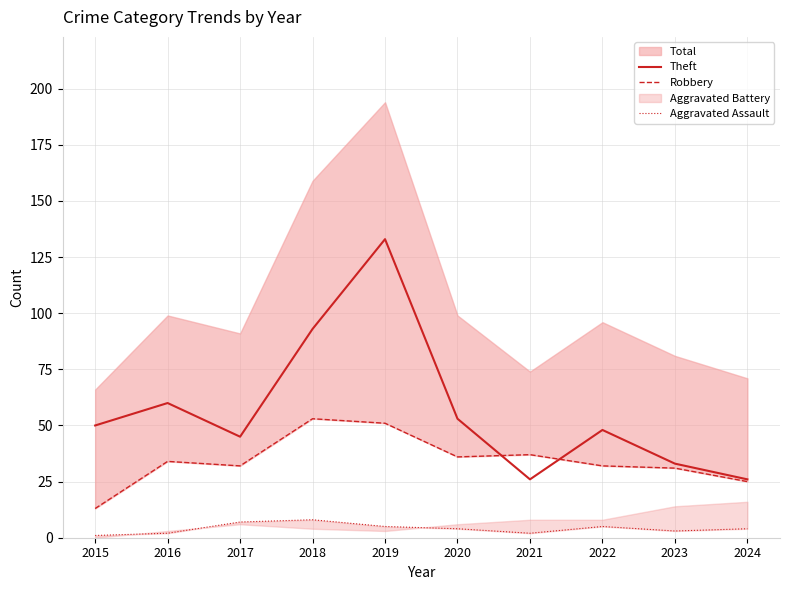

Rank the series by their average value, from lowest to highest.

Aggravated Assault, Robbery, Theft